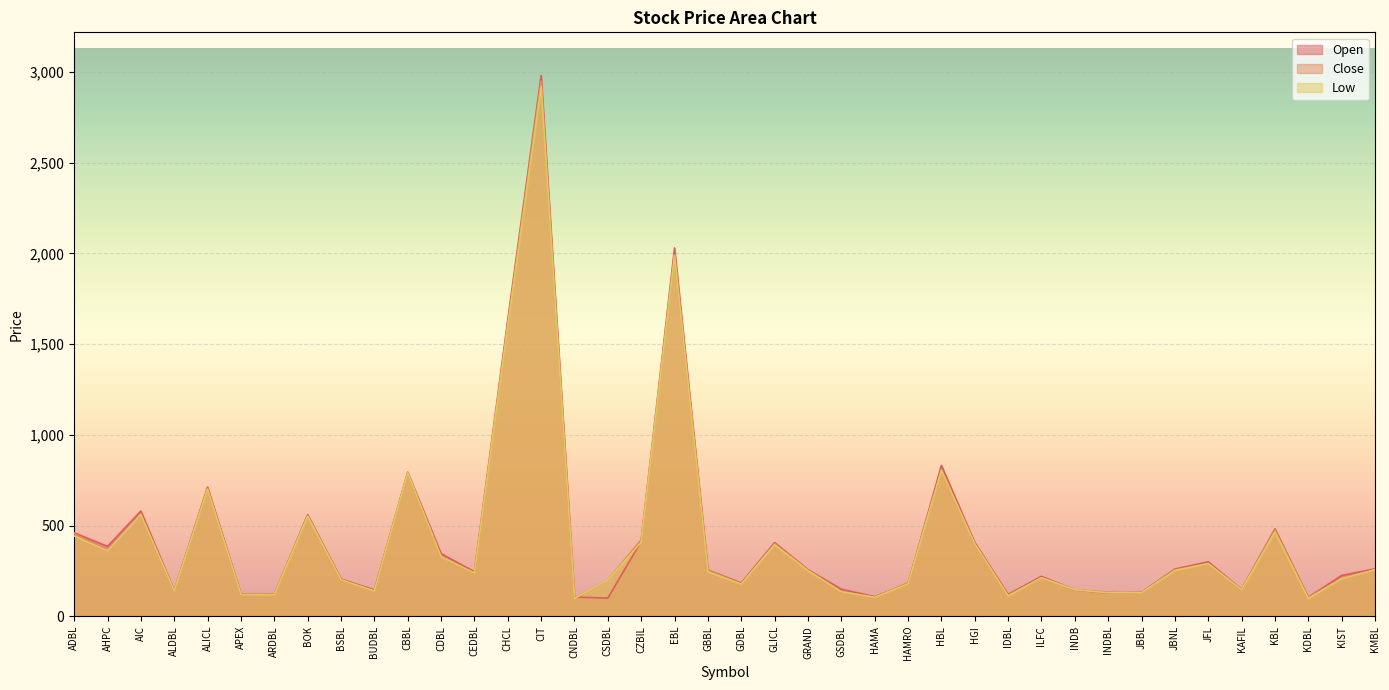

At how many categories does at least one series exceed 2591?

1